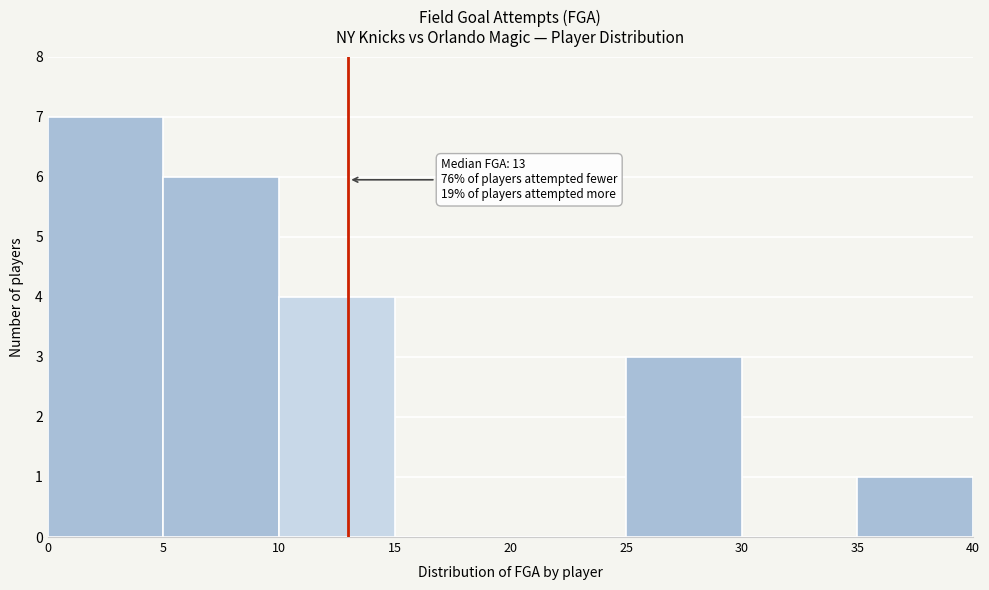

Over which range of the x-axis is the bar tallest?

0 to 5